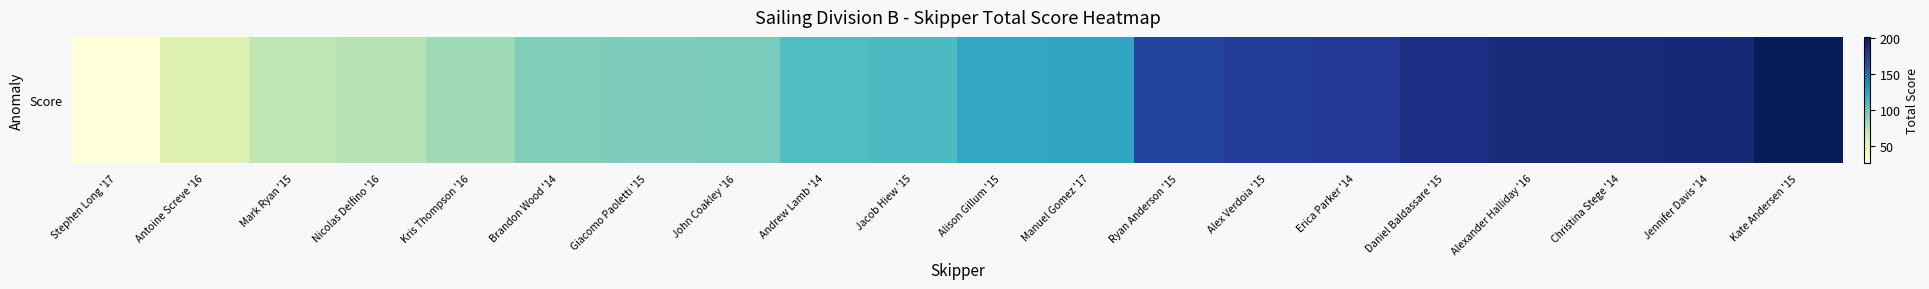

Rank the categories by value from lowest to highest.

Stephen Long '17, Antoine Screve '16, Mark Ryan '15, Nicolas Delfino '16, Kris Thompson '16, Brandon Wood '14, Giacomo Paoletti '15, John Coakley '16, Andrew Lamb '14, Jacob Hiew '15, Alison Gillum '15, Manuel Gomez '17, Ryan Anderson '15, Alex Verdoia '15, Erica Parker '14, Daniel Baldassare '15, Alexander Halliday '16, Christina Stege '14, Jennifer Davis '14, Kate Andersen '15